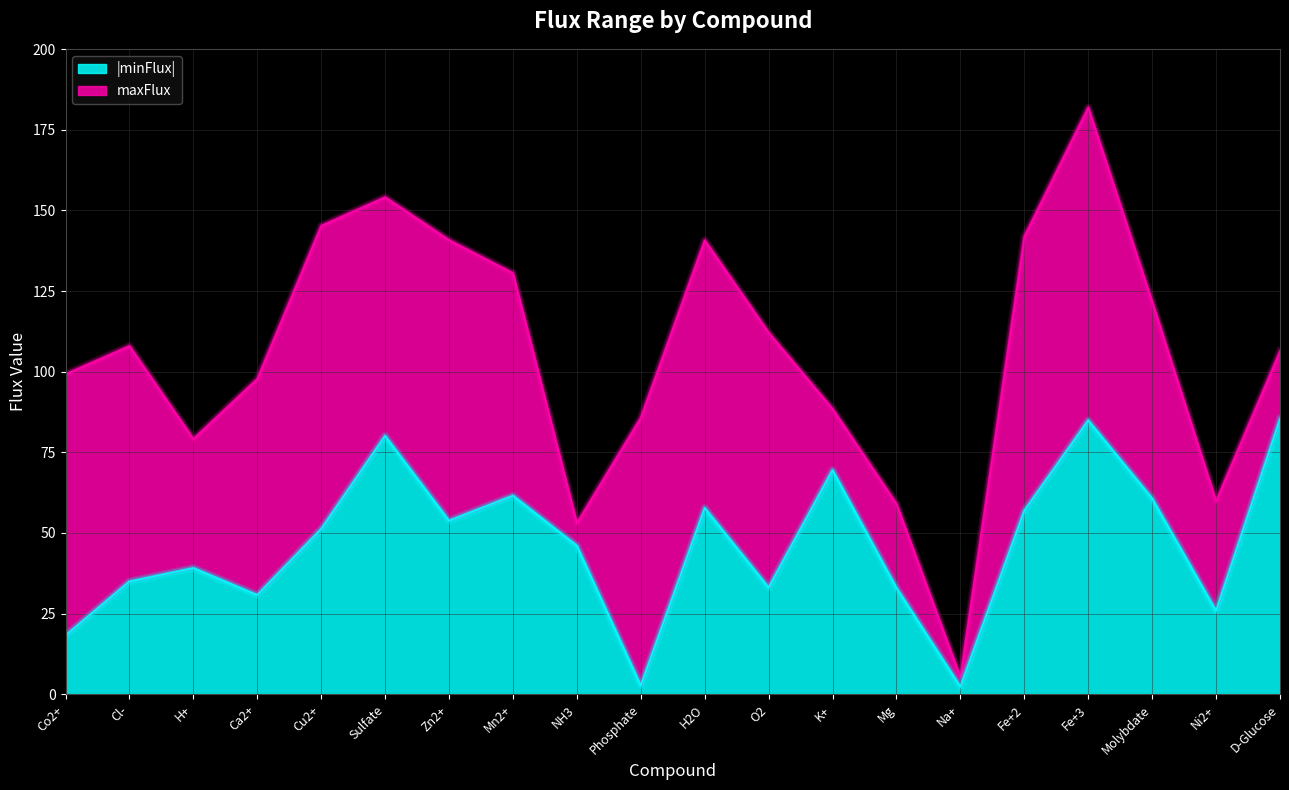

Is it true that the value at Ni2+ is 12.6?

False